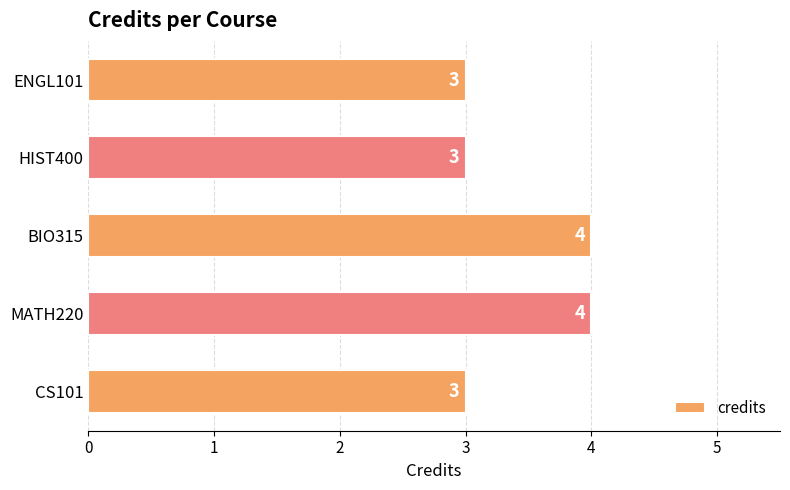

What is the sum of all values?

17